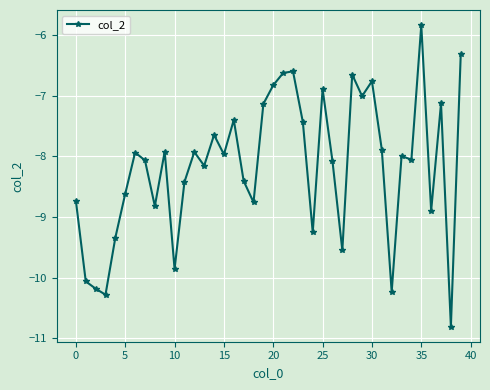

What is the difference between the maximum and second lowest values?

4.4